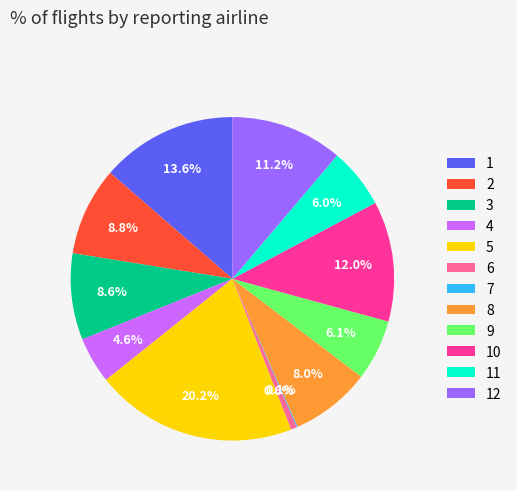

Is there a majority slice in this chart?

No